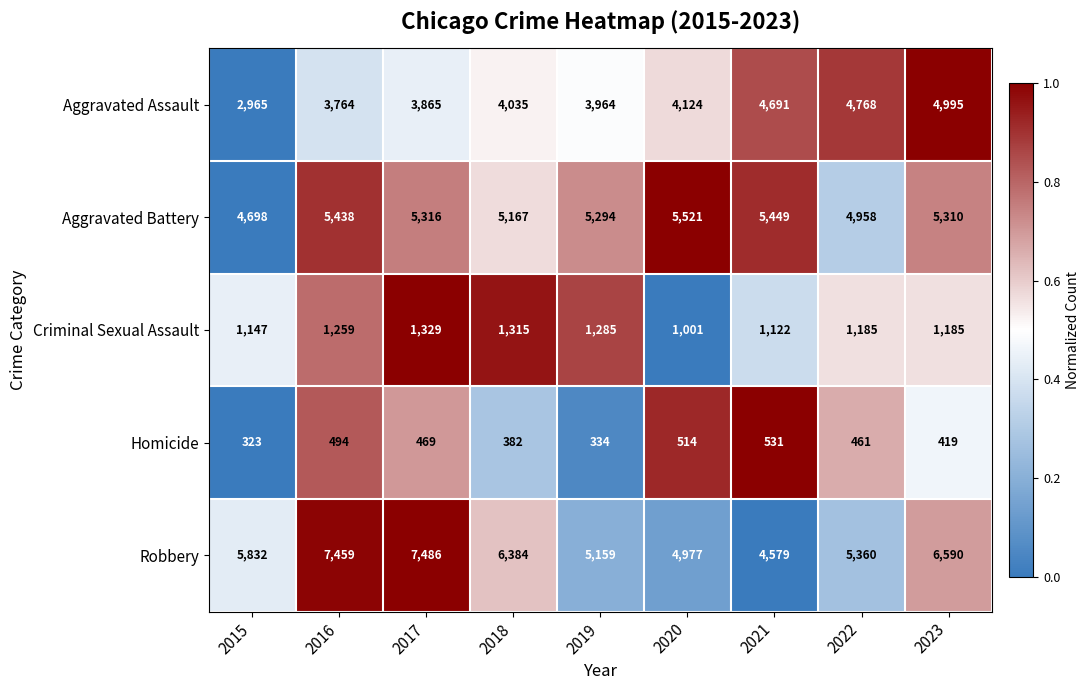

True or false: Criminal Sexual Assault has a value of 1122 at 2021.

True